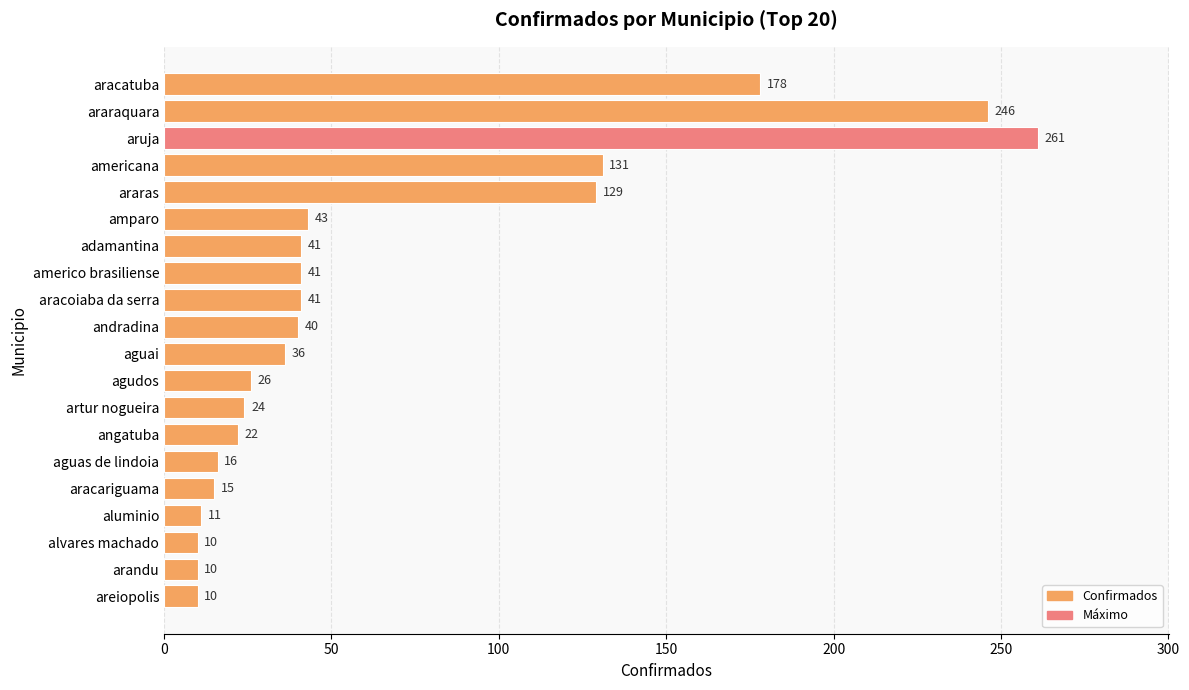

How many data points are less than 40?

10